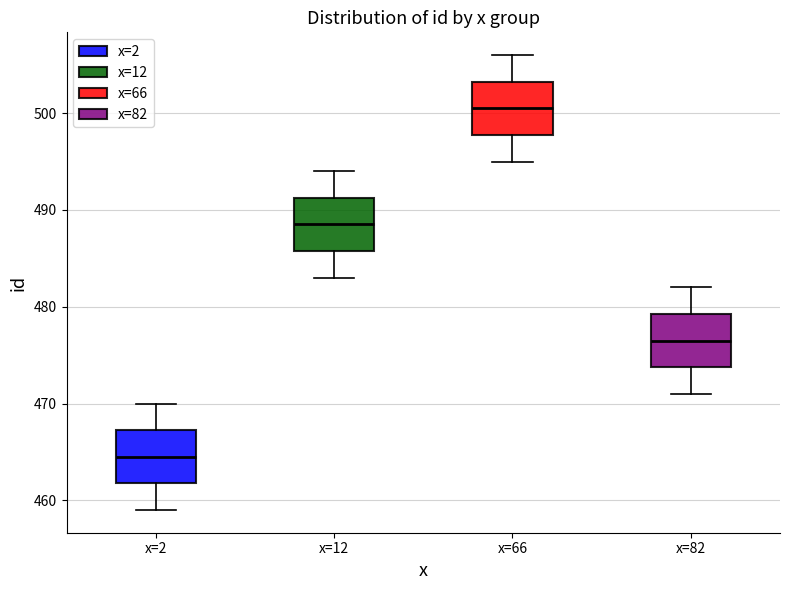

Reading left to right, transcribe this box plot: for each box, give where its median line is, the range the box spans, and where its two whiskers end, as read against the y-axis. The values are not printed on the chart, so give them approximately, as read against the axis.

x=2: median 465, box 462 to 467, whiskers 459 to 470
x=12: median 489, box 486 to 491, whiskers 483 to 494
x=66: median 501, box 498 to 503, whiskers 495 to 506
x=82: median 477, box 474 to 479, whiskers 471 to 482